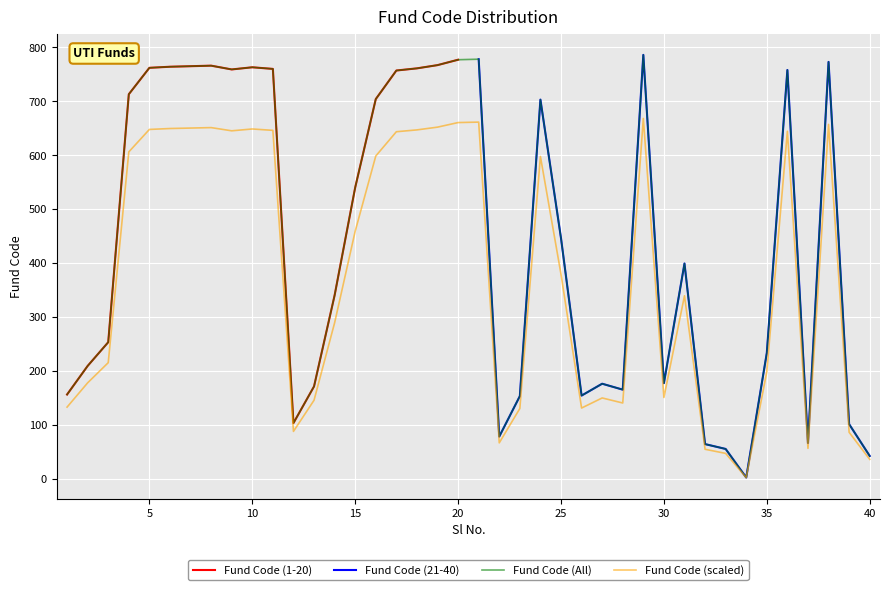

The chart shows a value of 1009.6 at 7. True or false?

False